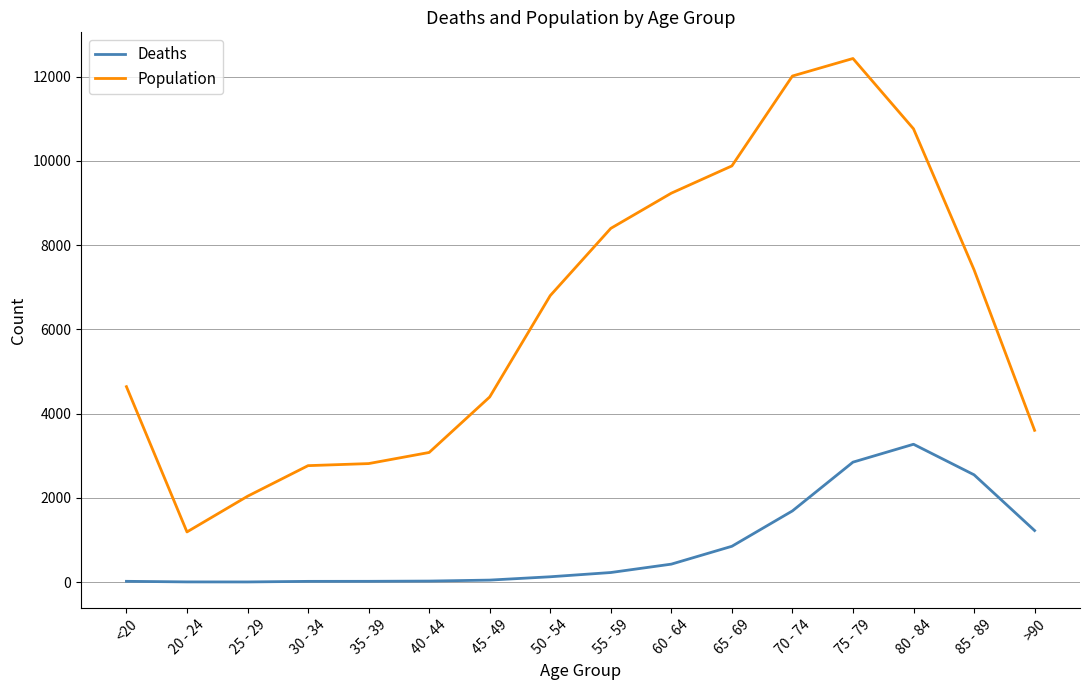

True or false: Population has more than 2 points higher than both neighbors.

False